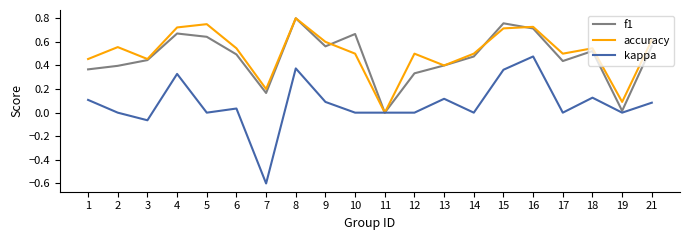

What is the minimum value shown in the chart?

-0.6